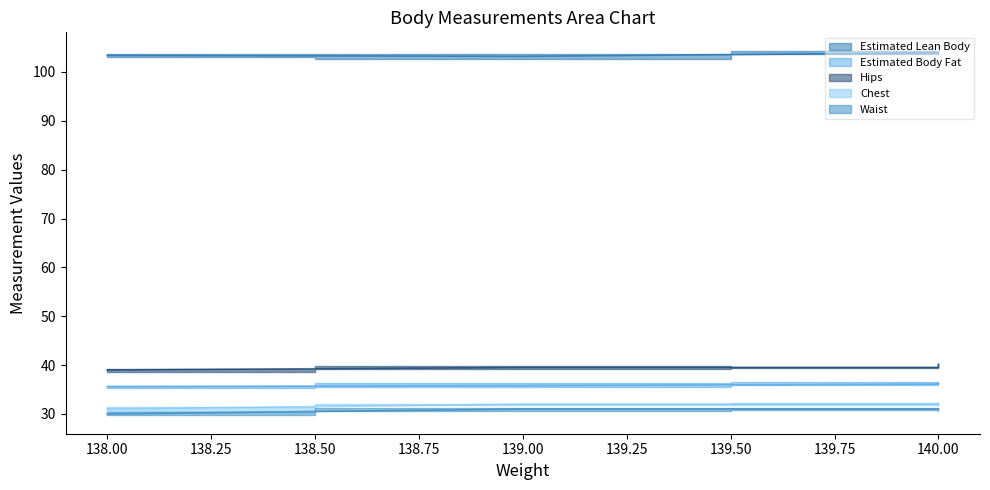

True or false: Waist and Estimated Lean Body cross at least once.

False